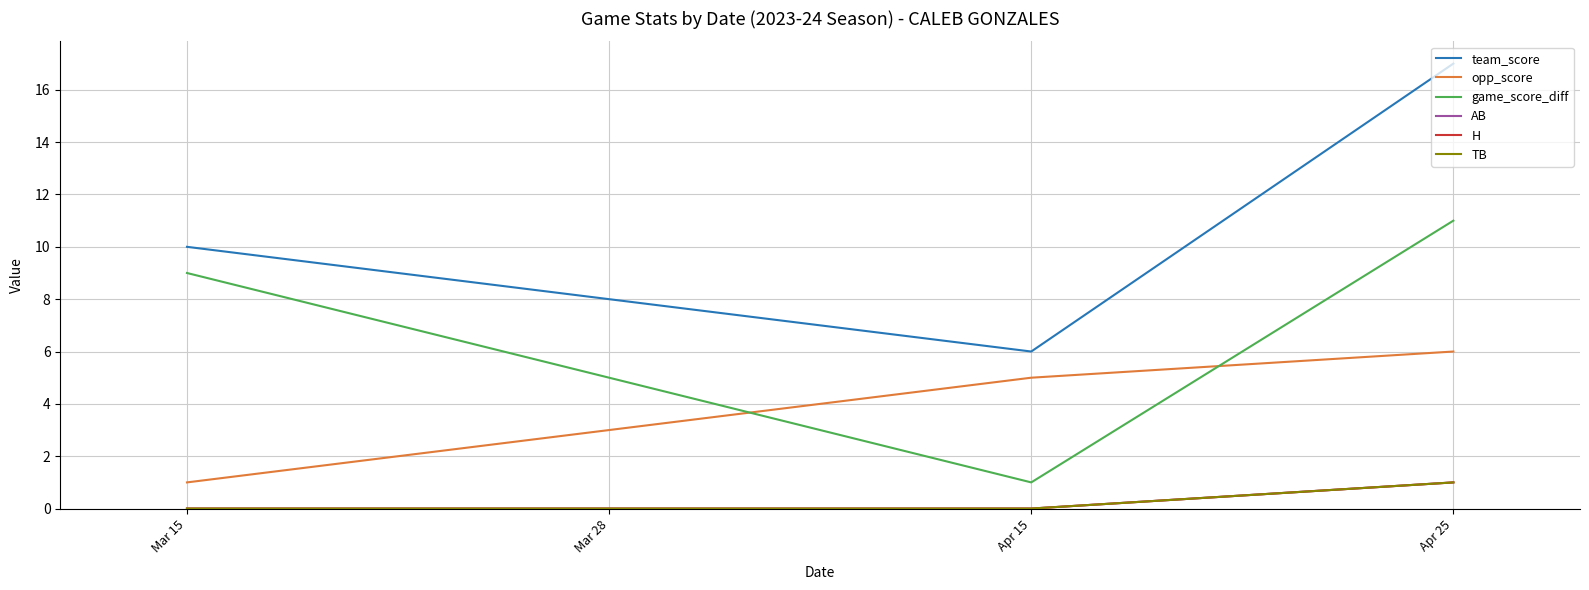

Does the chart display data point markers on the line(s)?

No